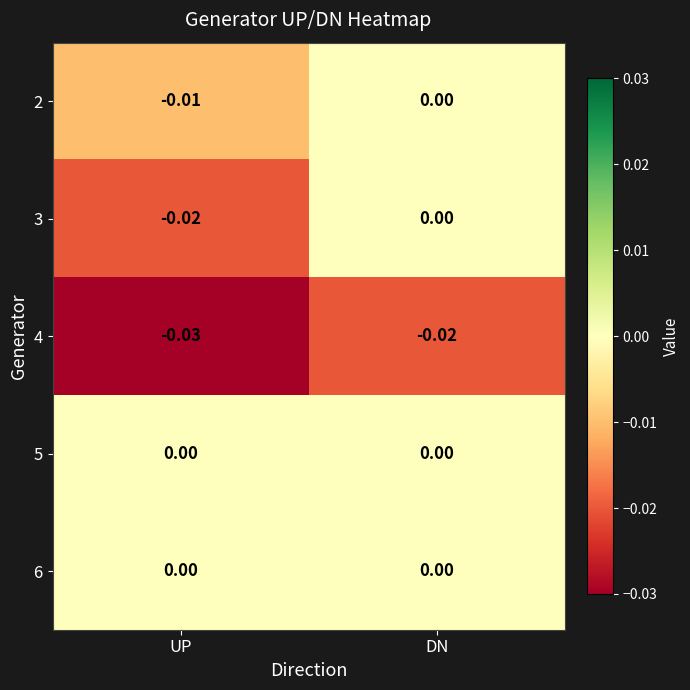

Which label corresponds to the smallest value in the chart?

UP